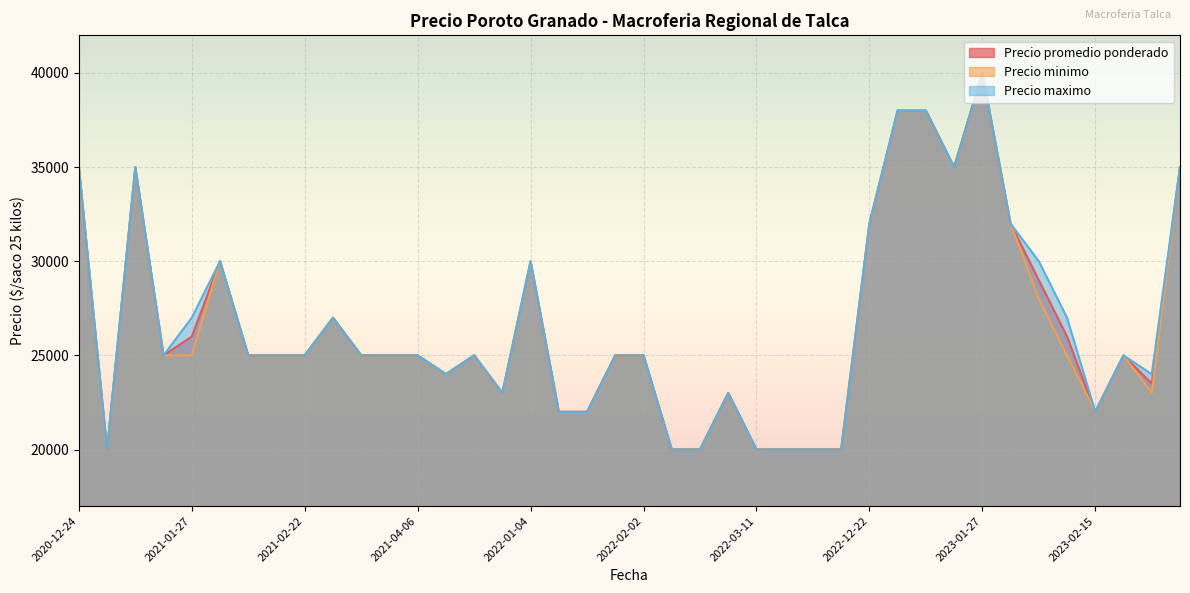

At which category is the sum across all series the highest?

2023-01-27